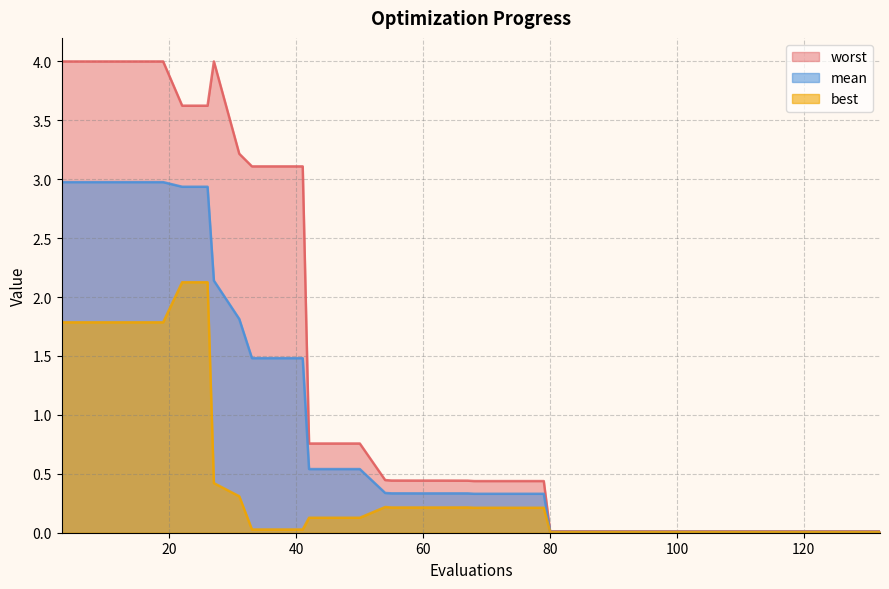

Which has a higher value, 71 or 96?

71